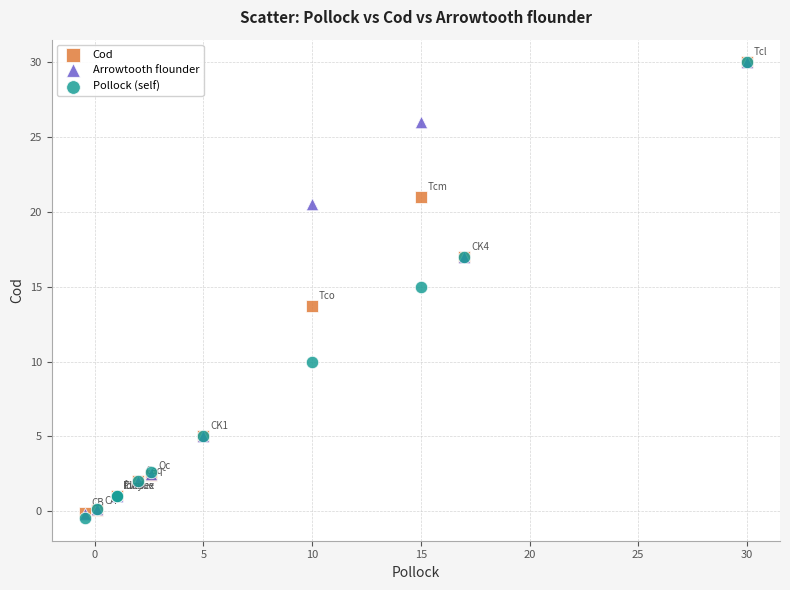

Which series has the widest spread of Y values?

Pollock (self)